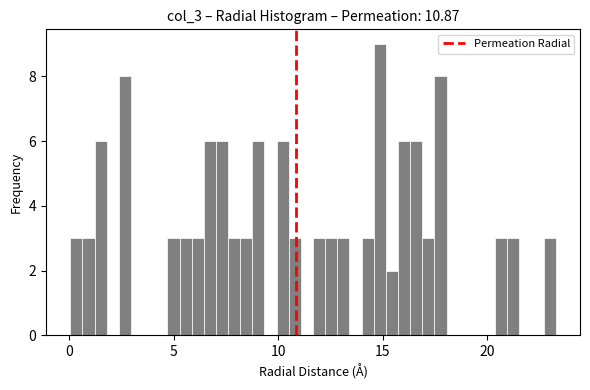

Read against the x-axis, roughly where is the centre of the tallest bar?

15.0